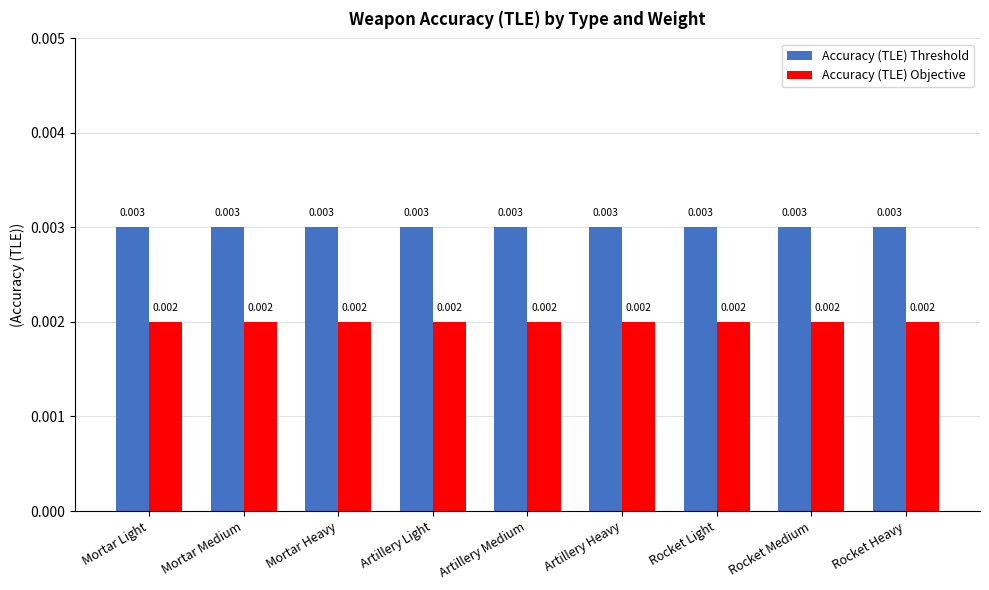

Which series has the largest total across all categories?

Accuracy (TLE) Threshold